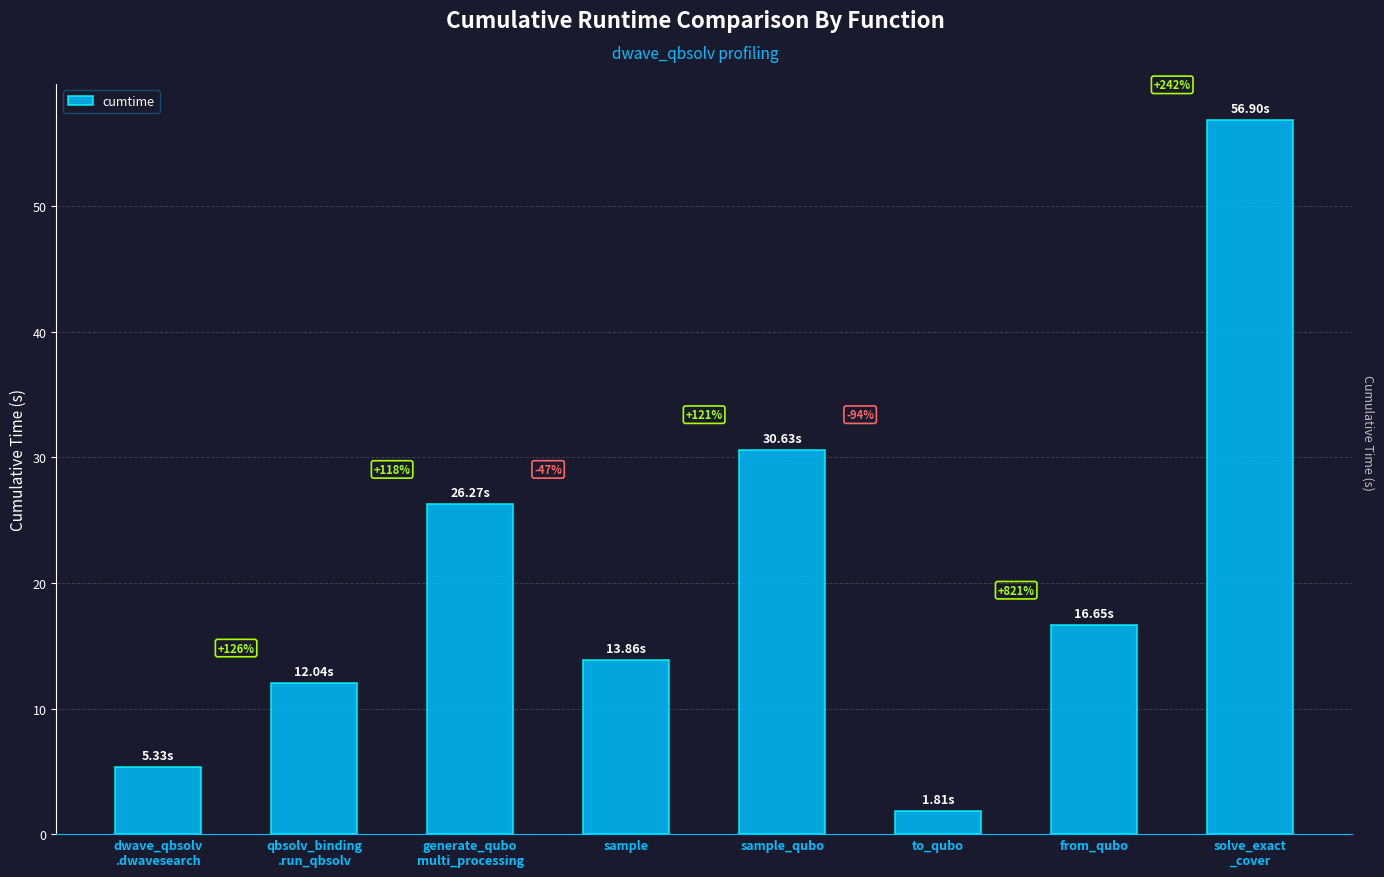

Read the value at generate_qubo
multi_processing.

26.3